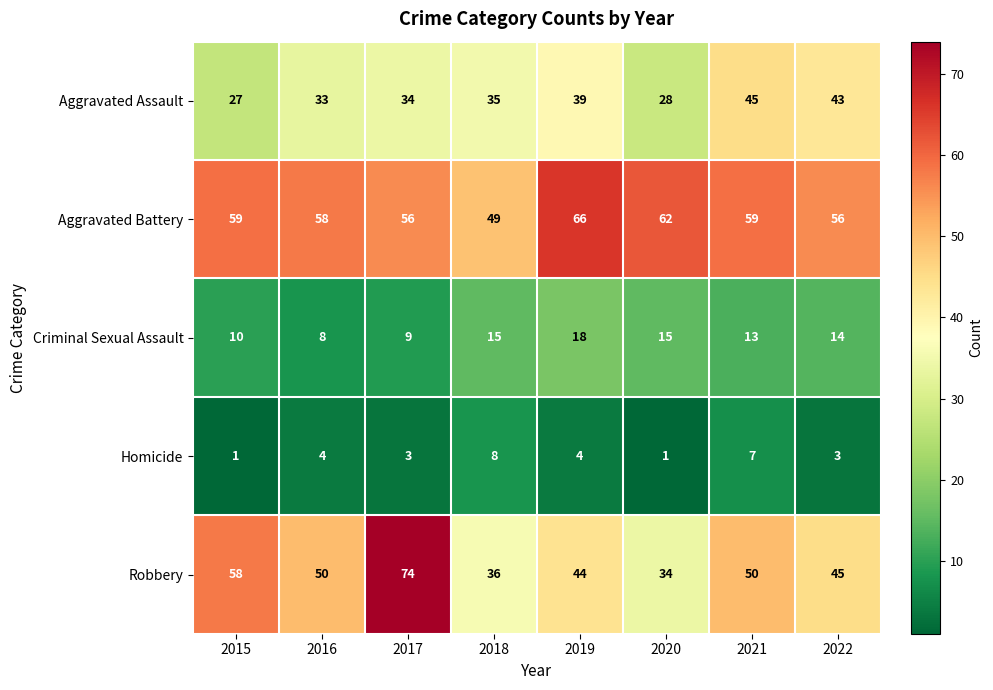

How many Homicide values are between 3 and 7?

5